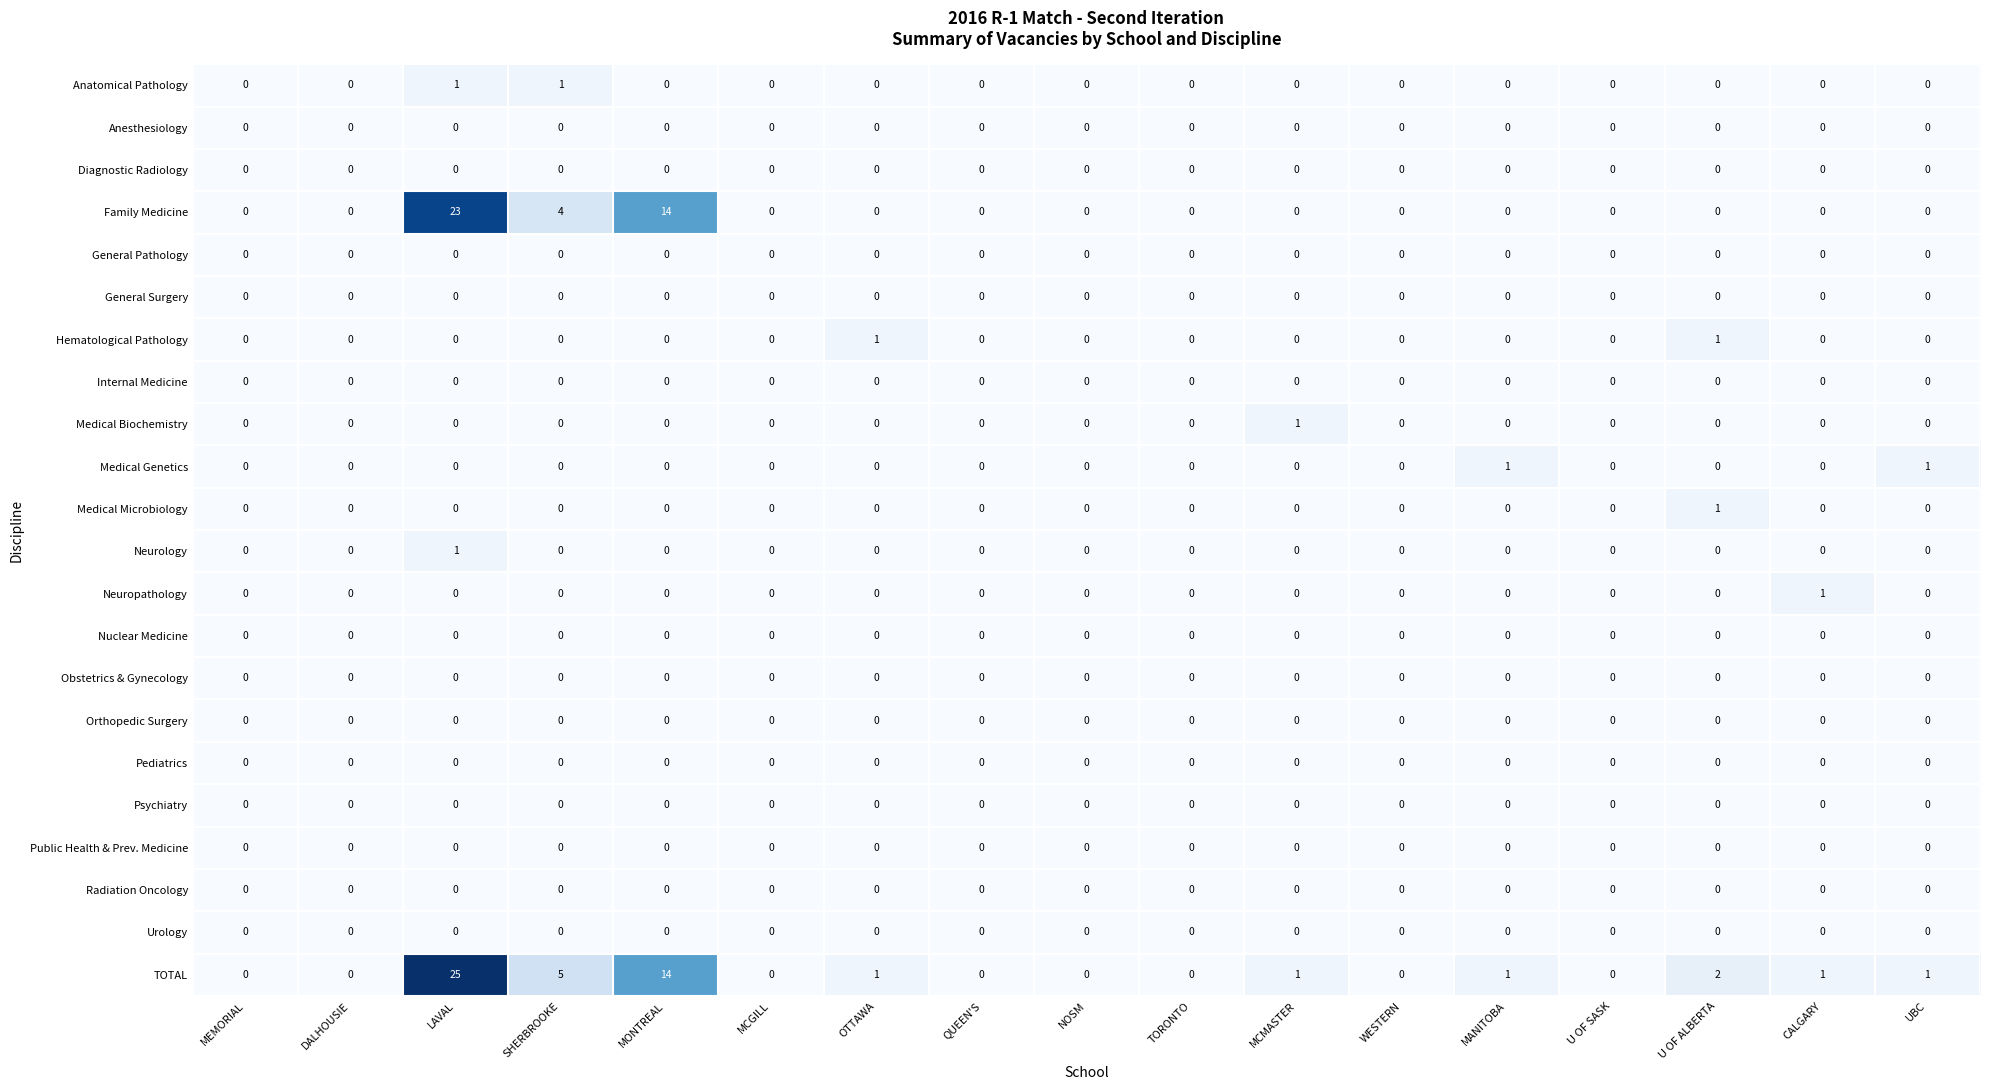

Which series has the largest total across all categories?

TOTAL